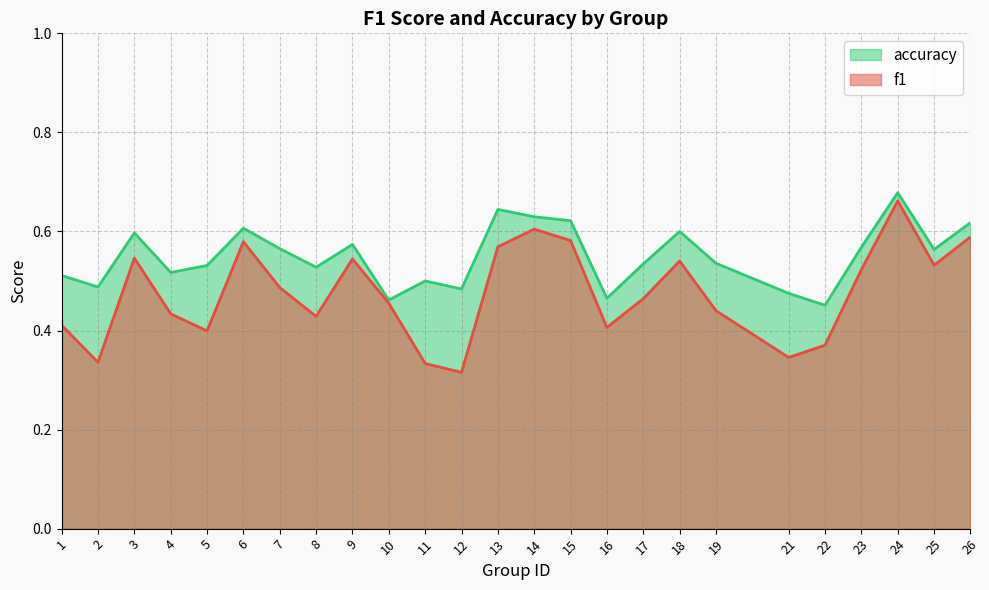

True or false: f1 and accuracy cross at least once.

False